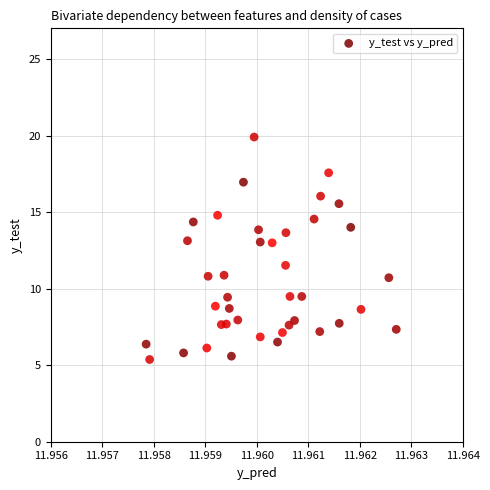

What is the range of Y values (max minus min)?

14.5